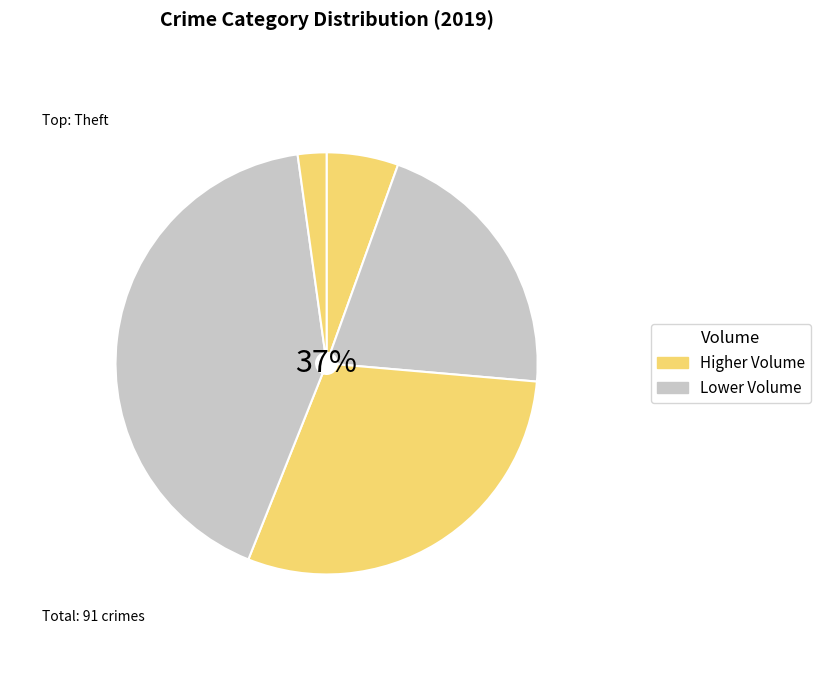

What percentage is NOT represented by Theft?

58.2%